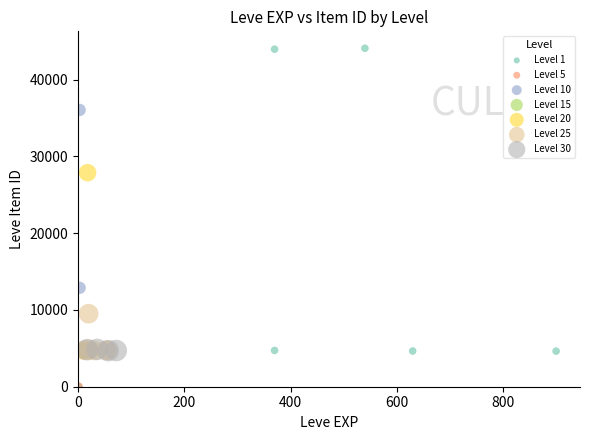

Which series has the largest Y range (max minus min)?

Level 1